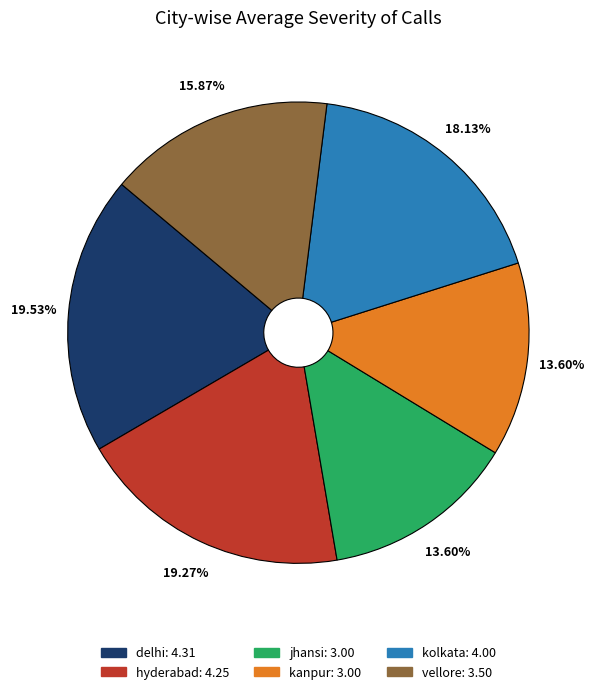

How many segments does this pie chart have?

6